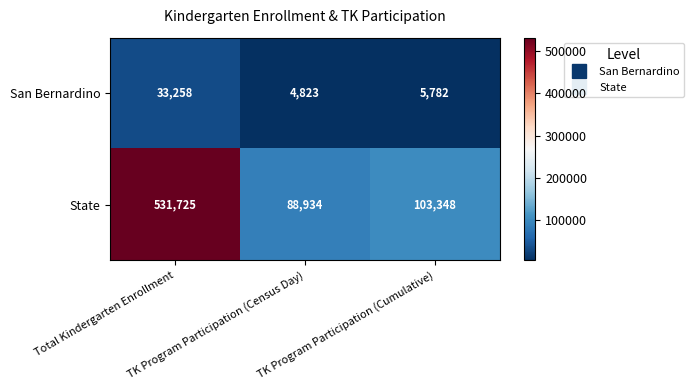

Which series has the widest spread of values?

State